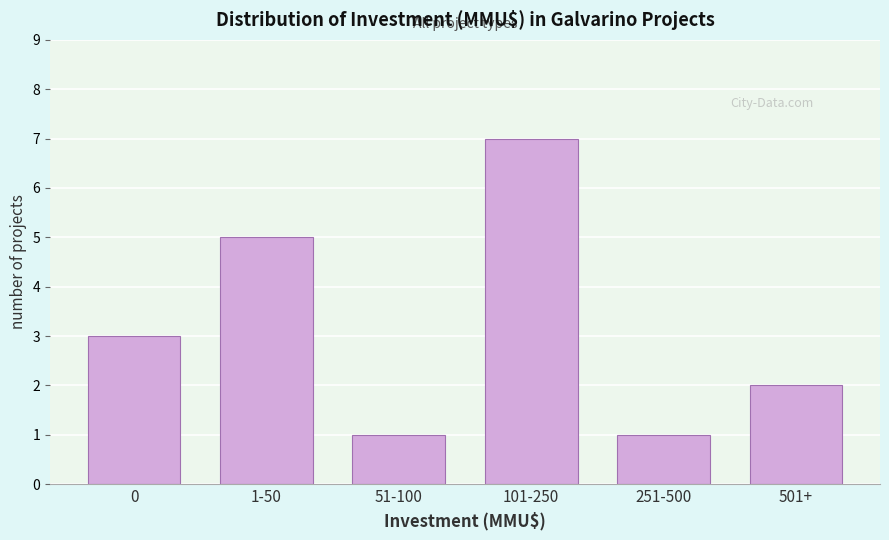

Reading left to right, list all the values displayed in this chart.

3	5	1	7	1	2